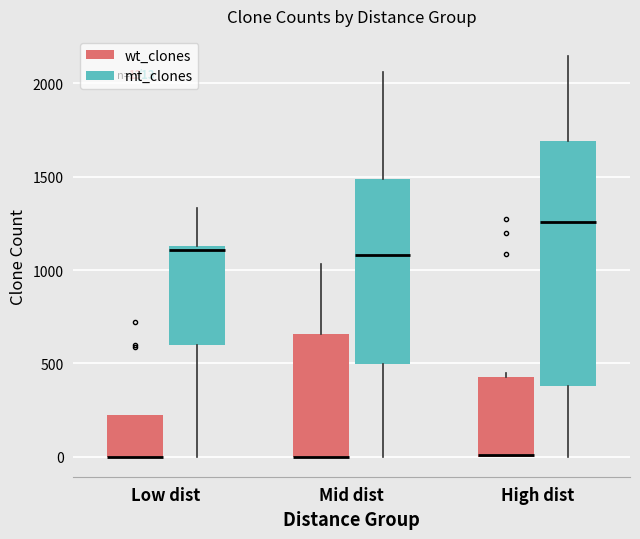

Which box is the tallest, from its lower edge to its upper edge?

High dist (mt_clones)